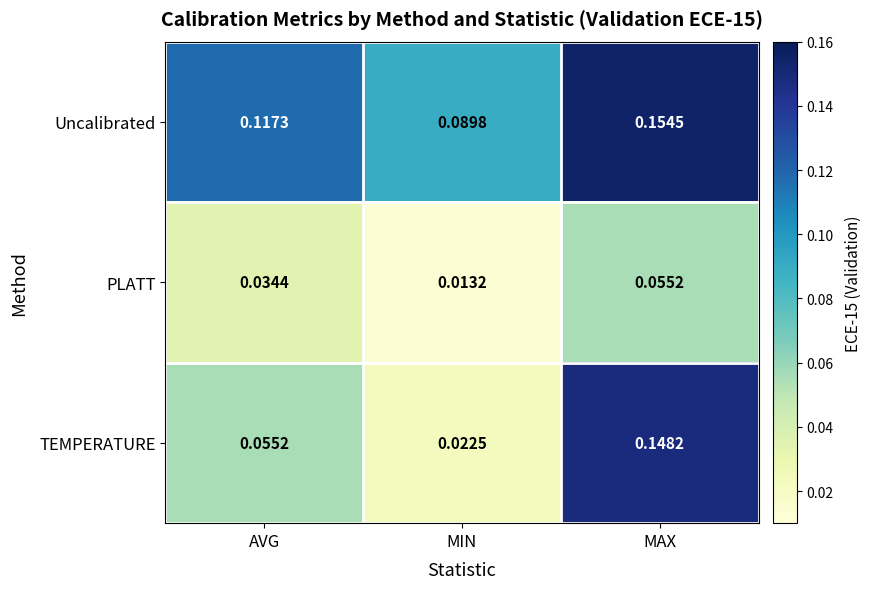

Where is TEMPERATURE nearest to the value 0?

MIN